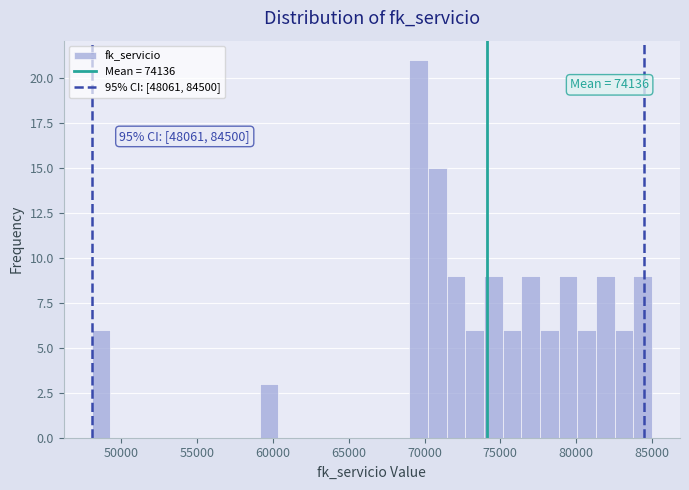

Read against the x-axis, roughly where is the centre of the tallest bar?

69500